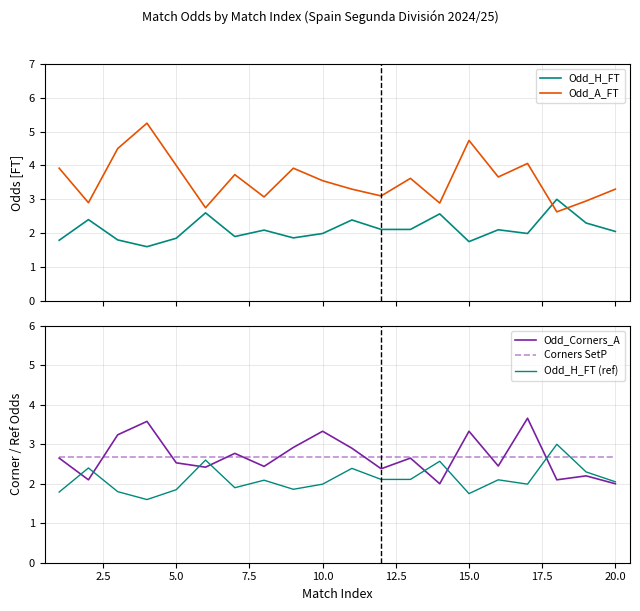

What is the minimum value for Odd_Corners_A?

2.0